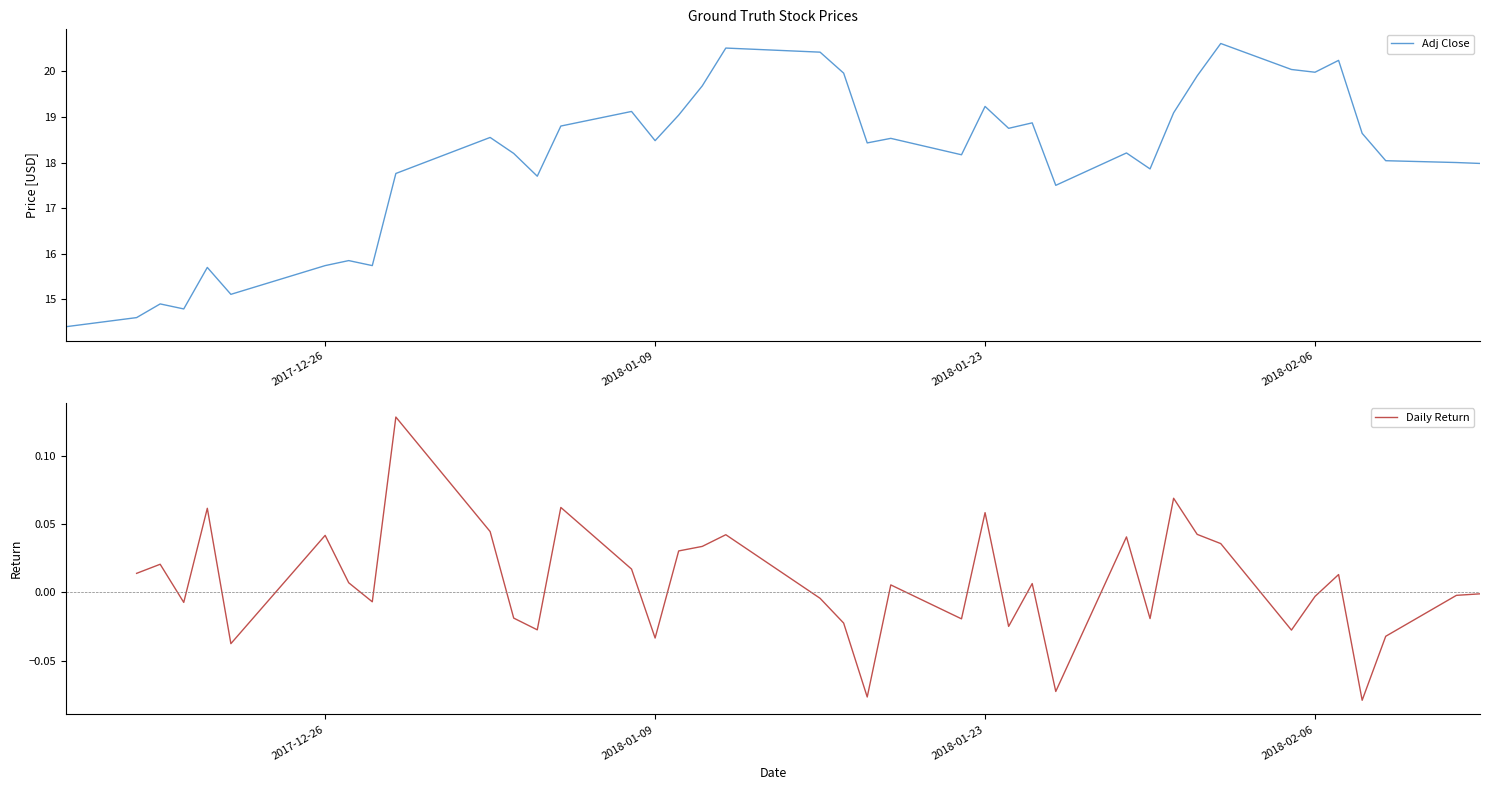

What is the smallest value displayed?

-0.1